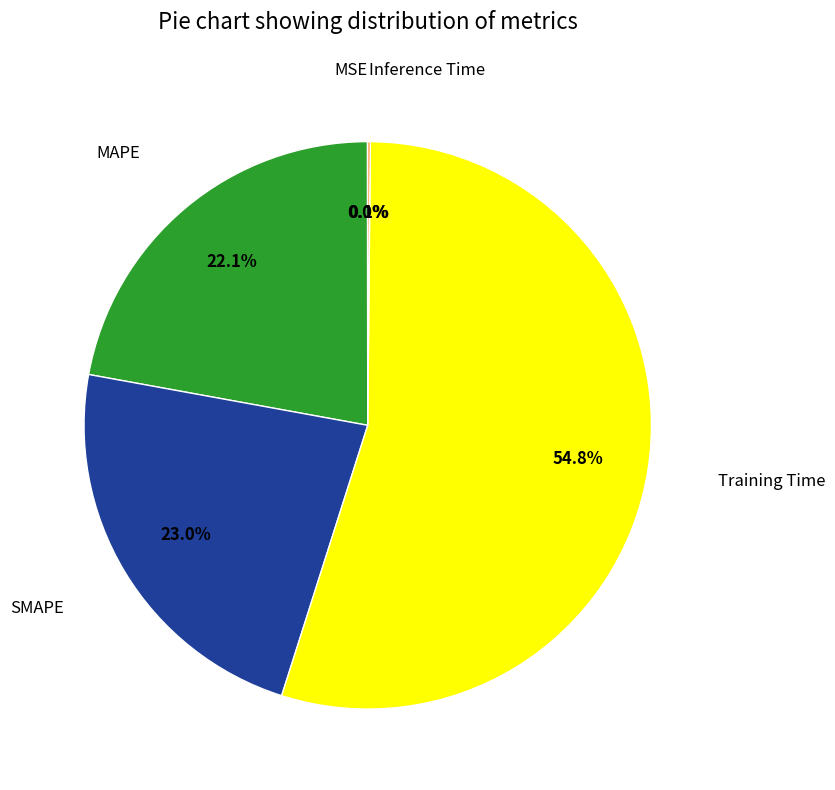

Is there a majority slice in this chart?

Yes